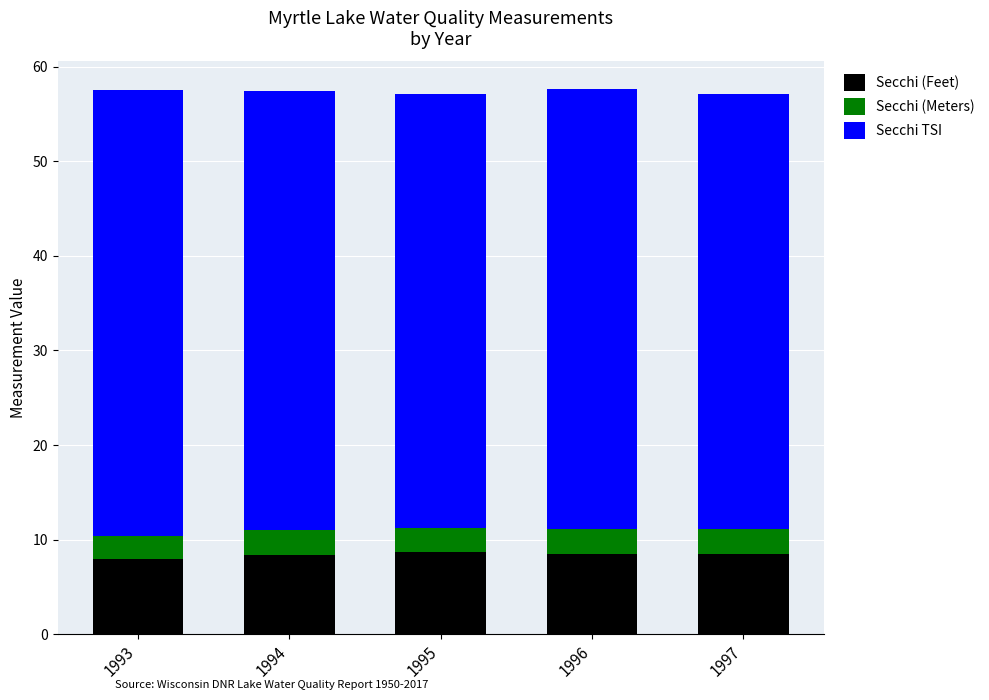

What is the total value across all series at 1997?

57.1